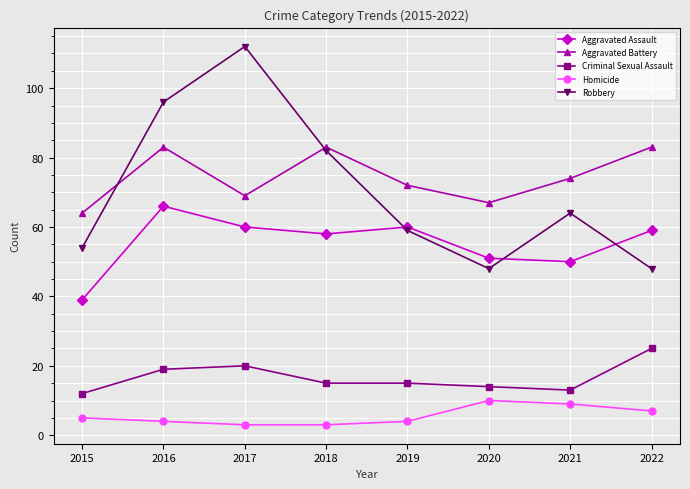

What is the approximate value of Robbery at 2021?

64